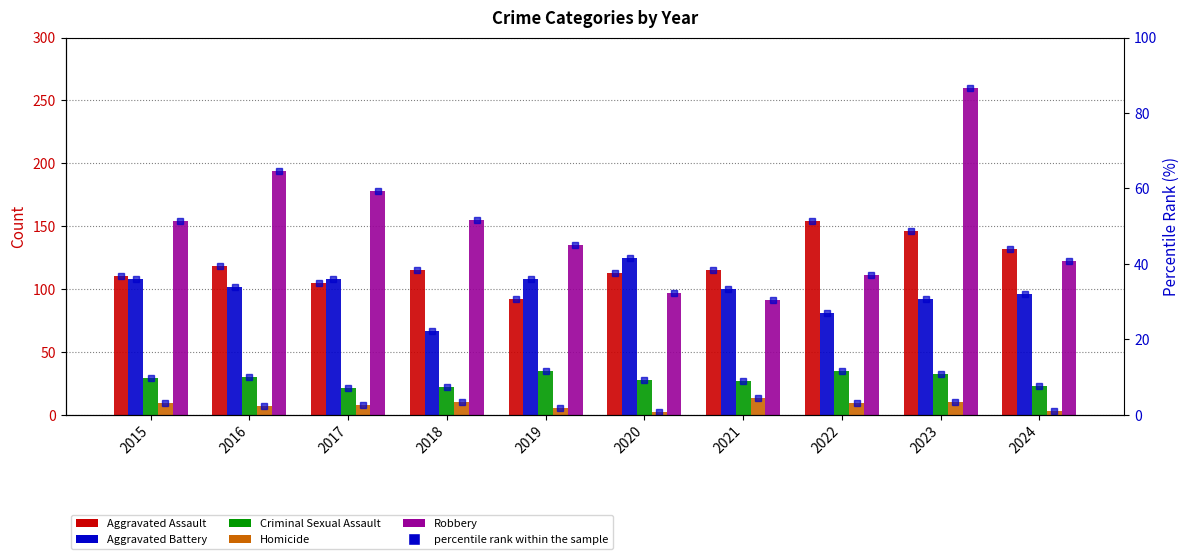

What is the greatest value displayed?

260.0